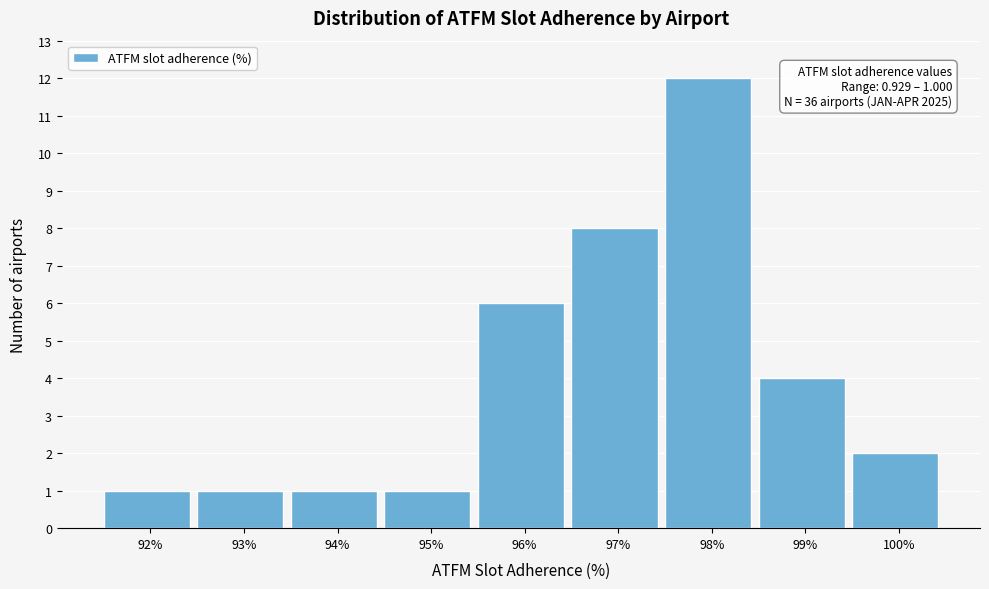

Reading right to left, transcribe all the data shown in this chart.

2	4	12	8	6	1	1	1	1